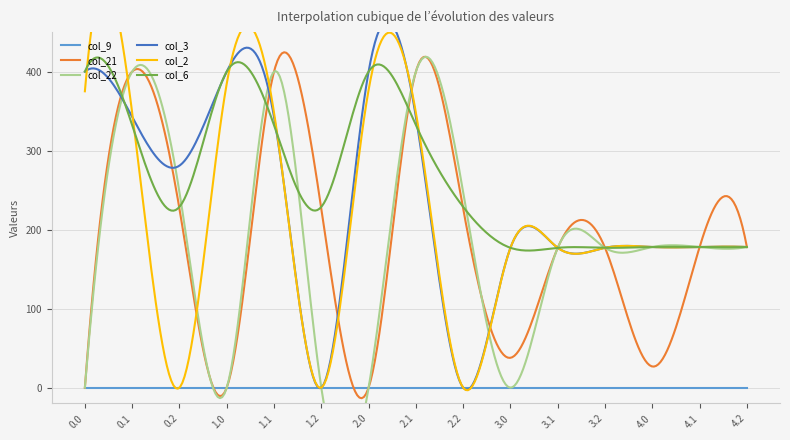

What is the lowest value of the col_6 series?

173.5